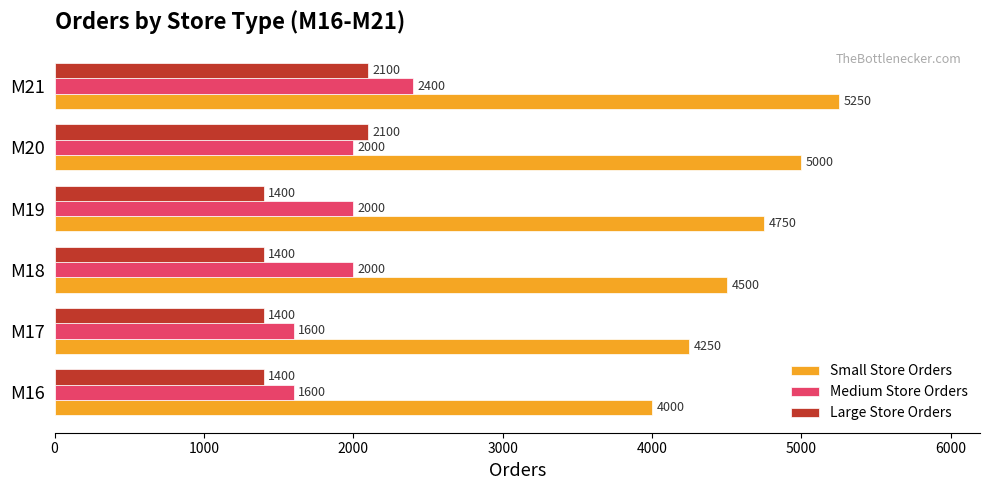

How many distinct data groups are displayed?

3